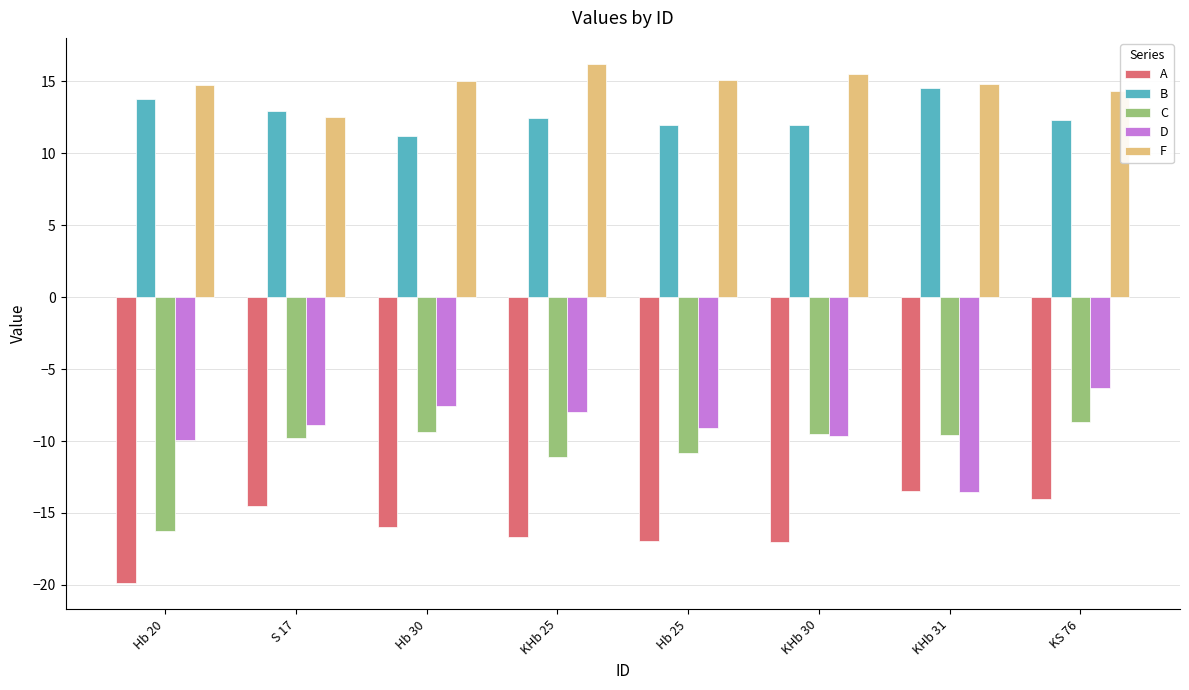

What is the value of the F bar at the 1st from the left?

14.7